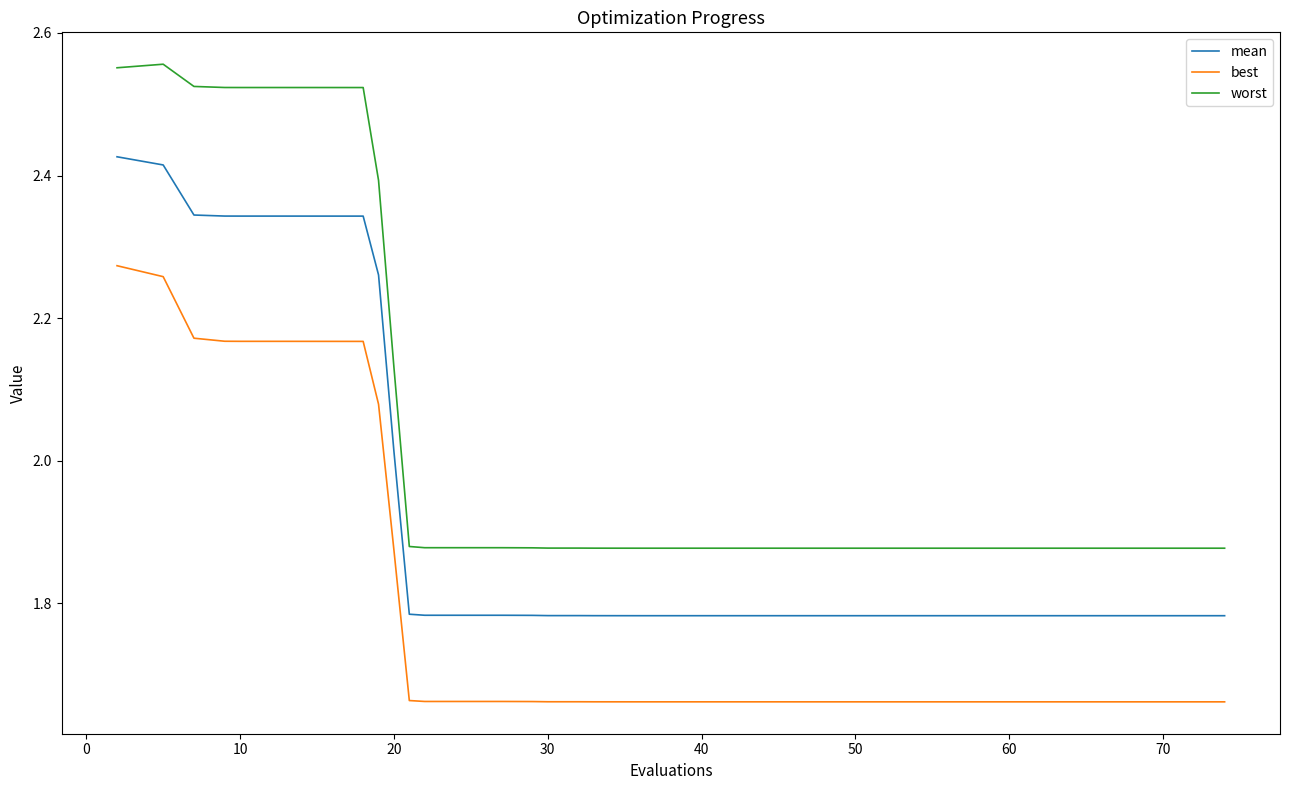

How many series are shown in this chart?

3